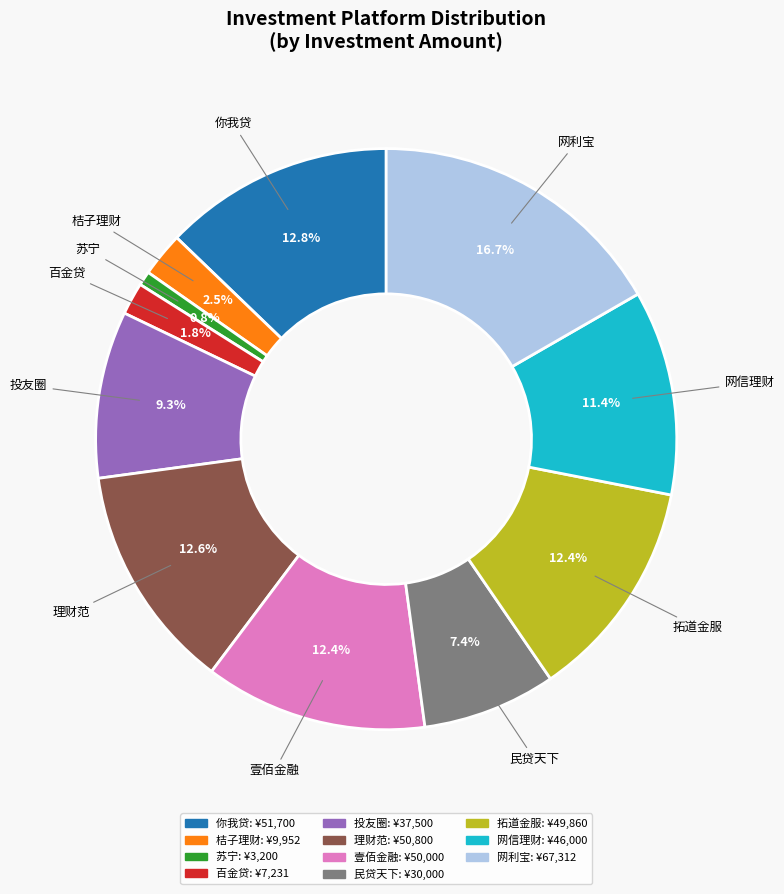

Is there a majority slice in this chart?

No